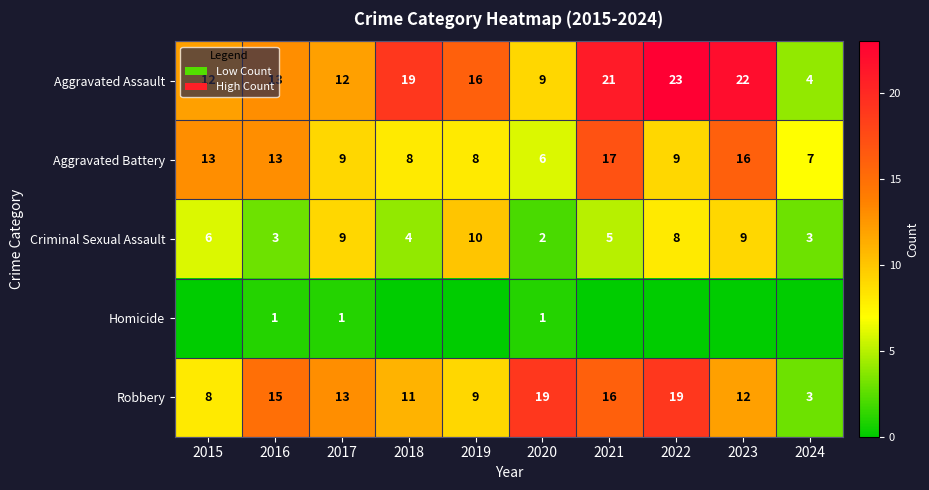

What is the difference between the maximum and minimum values in the Robbery series?

16